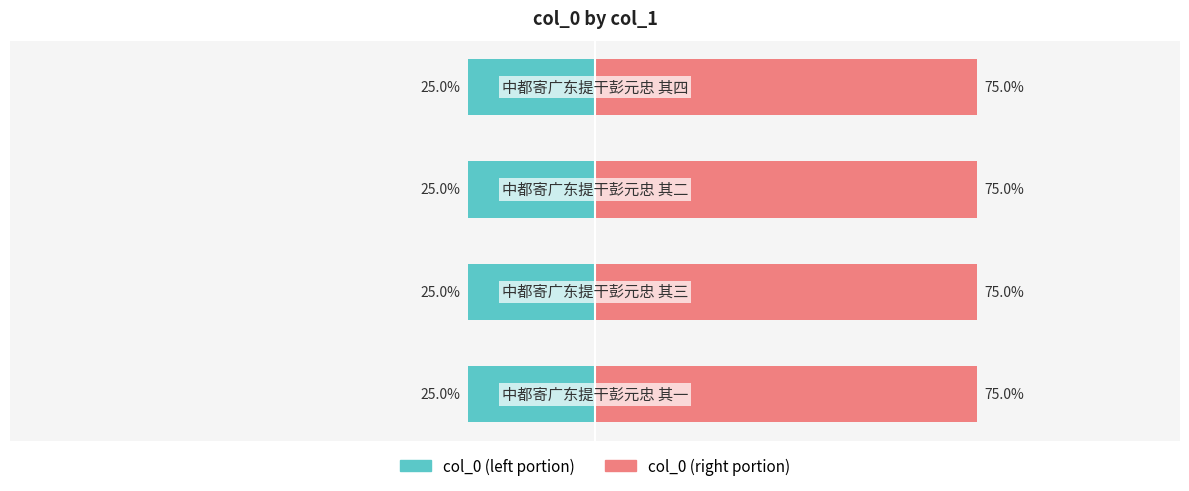

List the labels in order of col_0 (left) value, smallest first.

0, 2, 1, 3